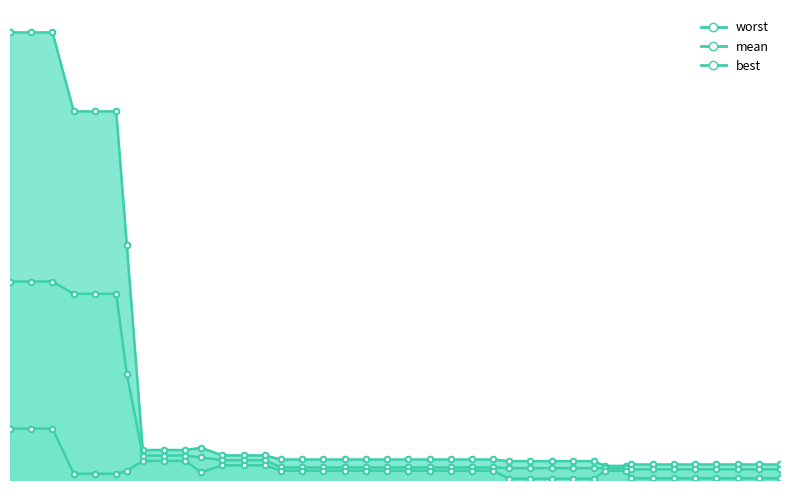

What is the difference between the second highest and second lowest values in the mean series?

1.7